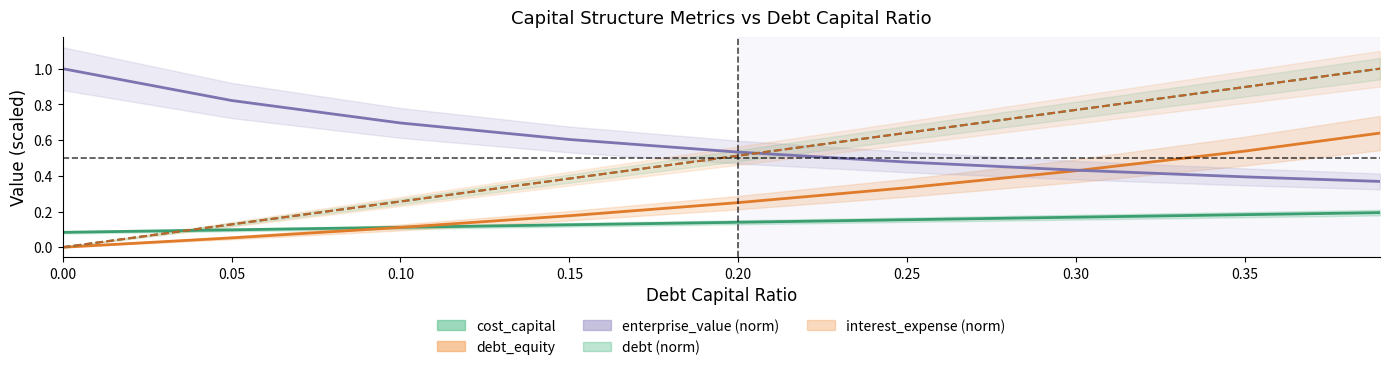

Count the number of categories in the chart.

9